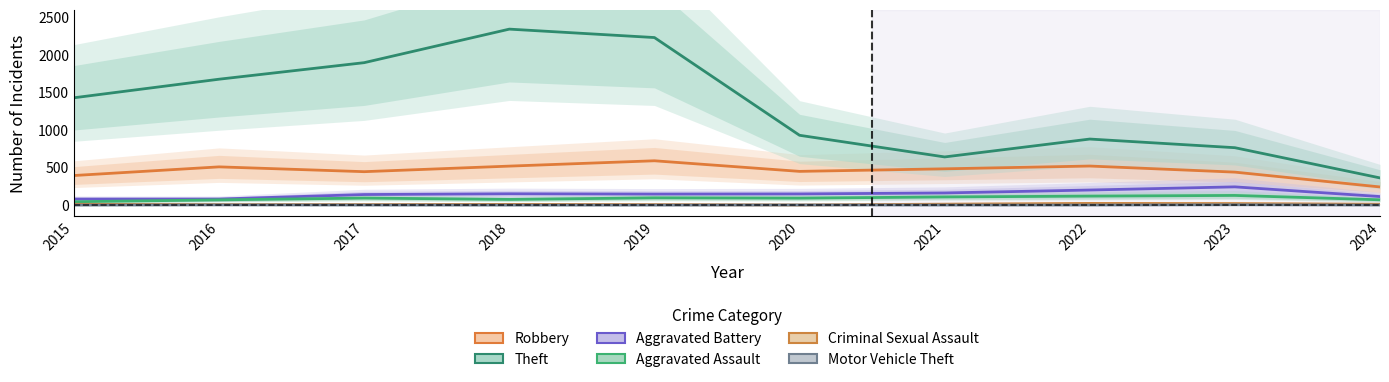

What is the average value of the Aggravated Assault series?

91